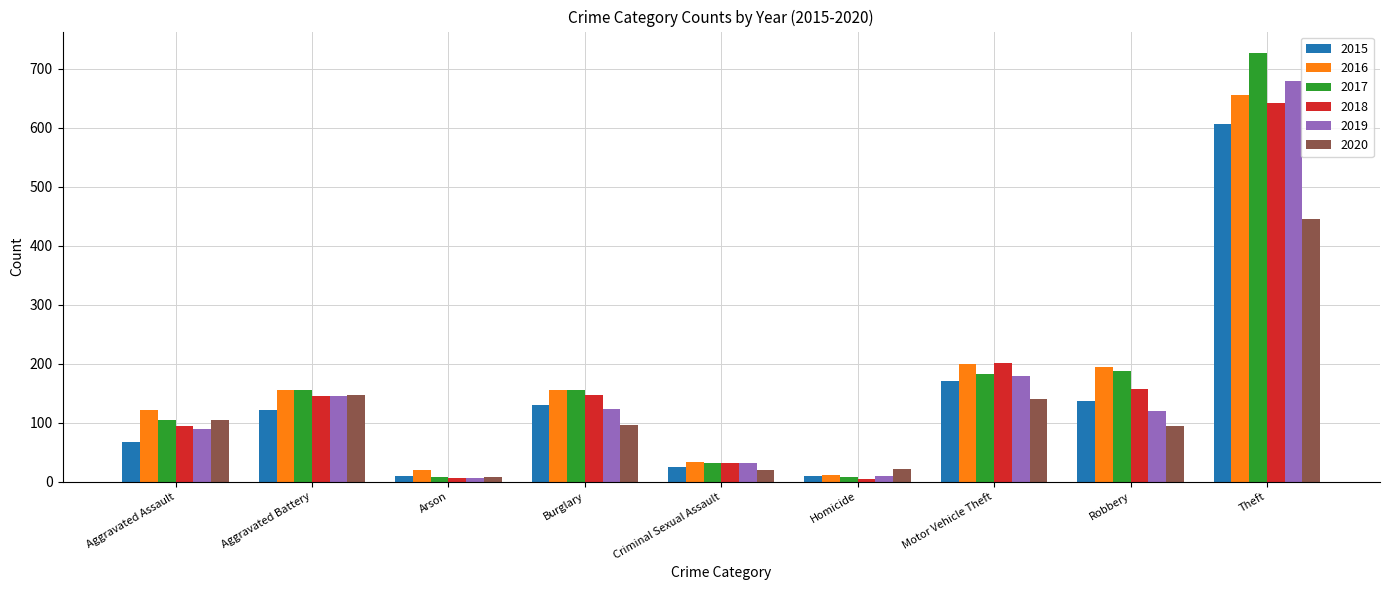

Is the value of 2017 at Arson greater than the value of 2015 at Robbery?

No